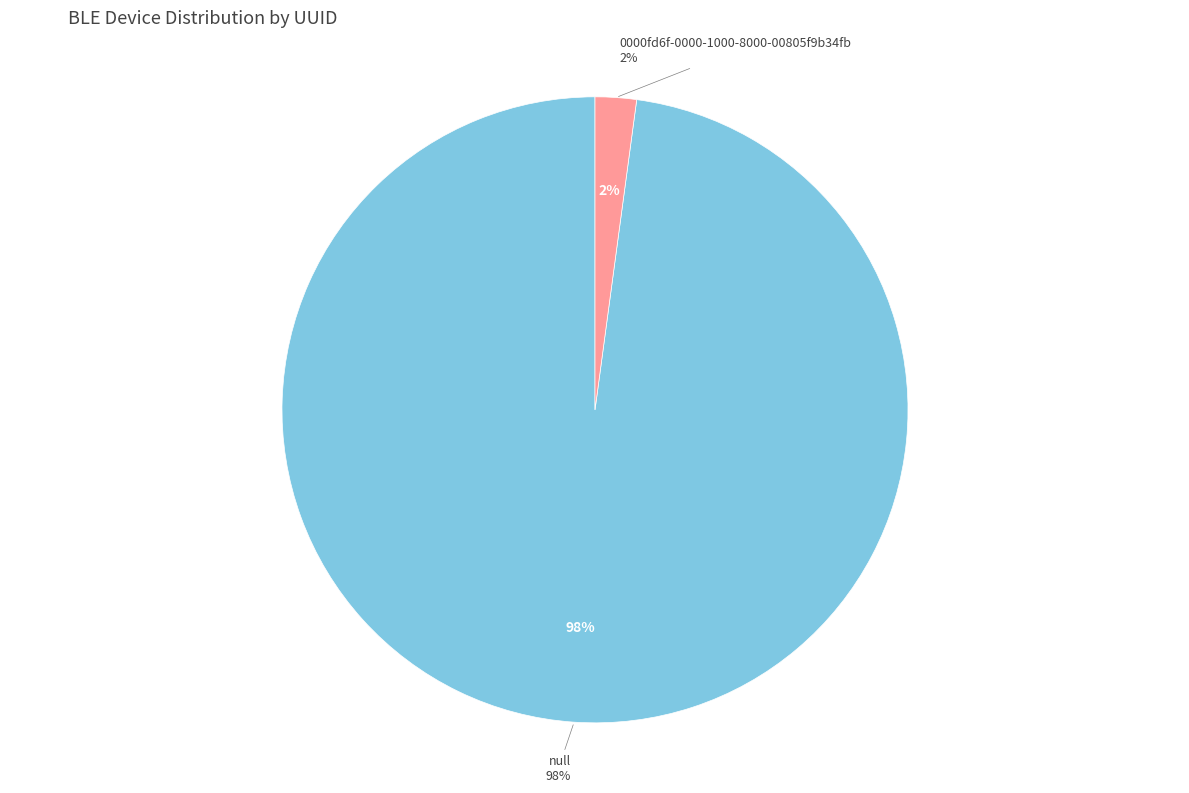

Combined, what portion of the pie is null and 0000fd6f-0000-1000-8000-00805f9b34fb?

100.0%